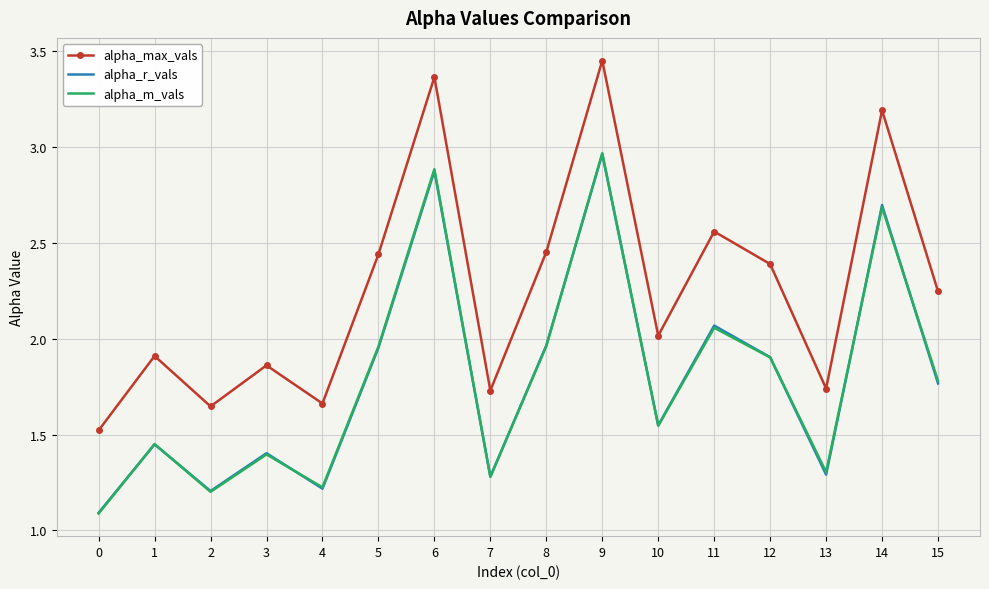

What is the total value across all series at 13?

4.3